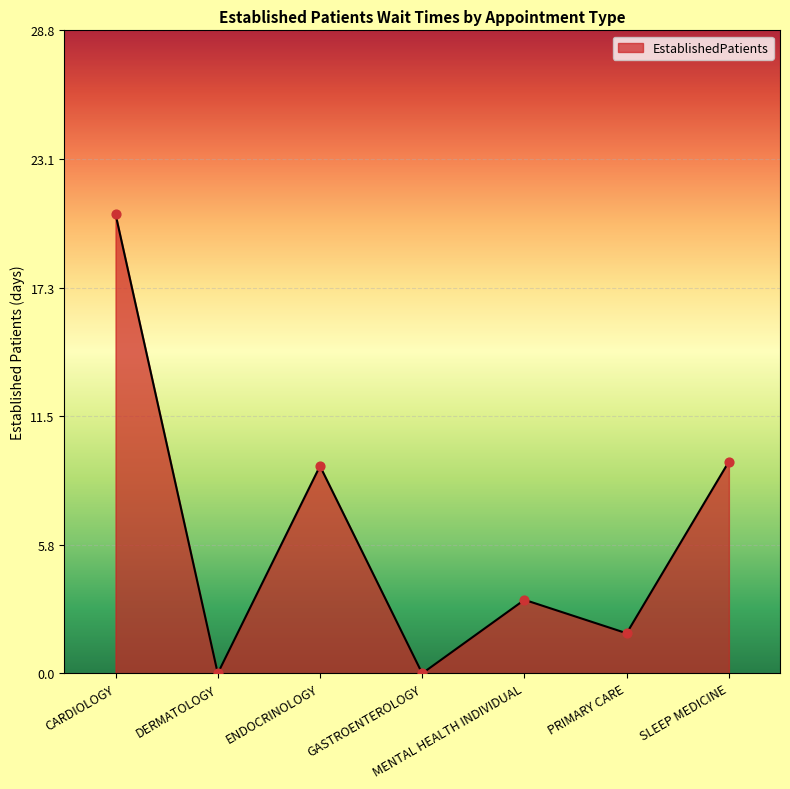

Between GASTROENTEROLOGY and SLEEP MEDICINE, which is larger?

SLEEP MEDICINE